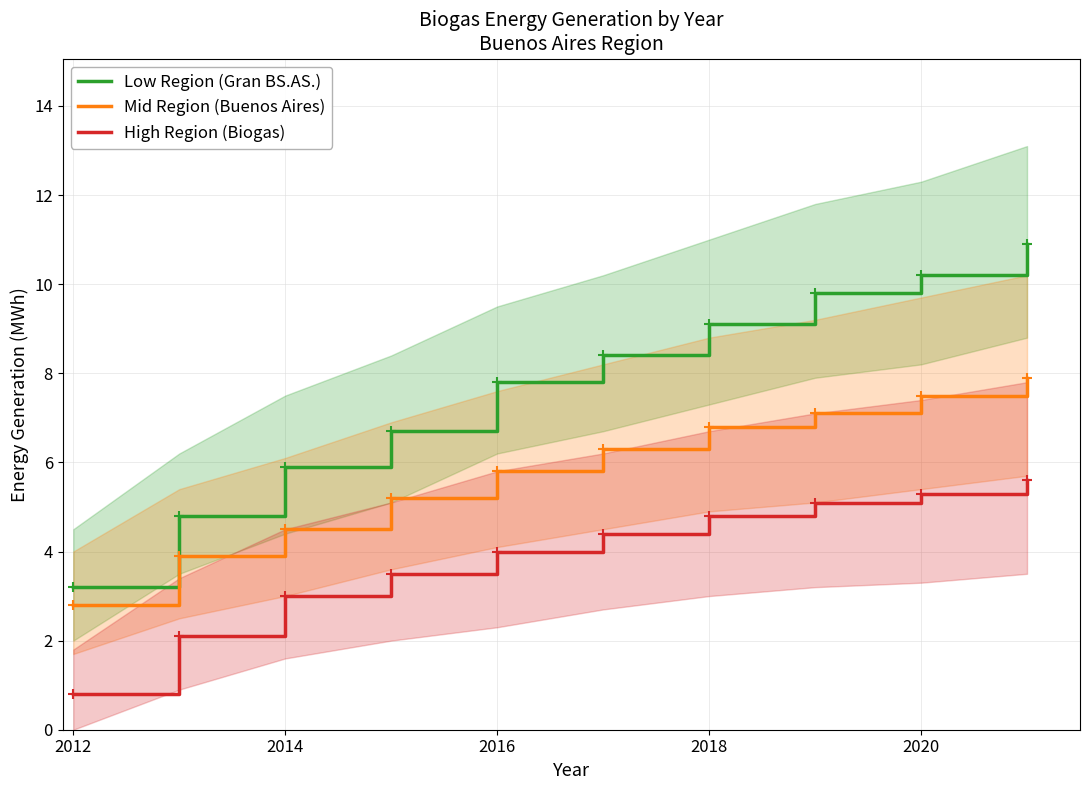

True or false: Low Region (Gran BS.AS.) and Mid Region (Buenos Aires) intersect in this chart.

False